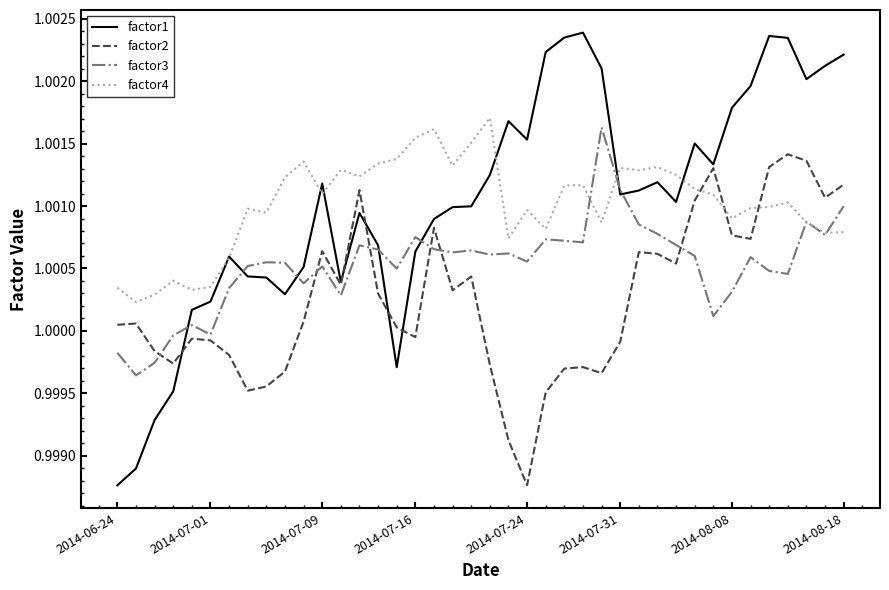

Count the factor4 values in the range 1 to 2.

40